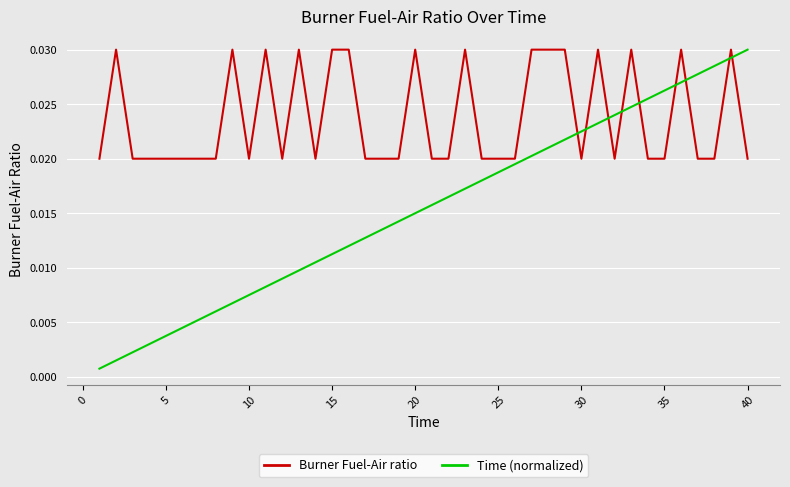

List the series in order of their overall mean, lowest first.

Time (normalized), Burner Fuel-Air ratio